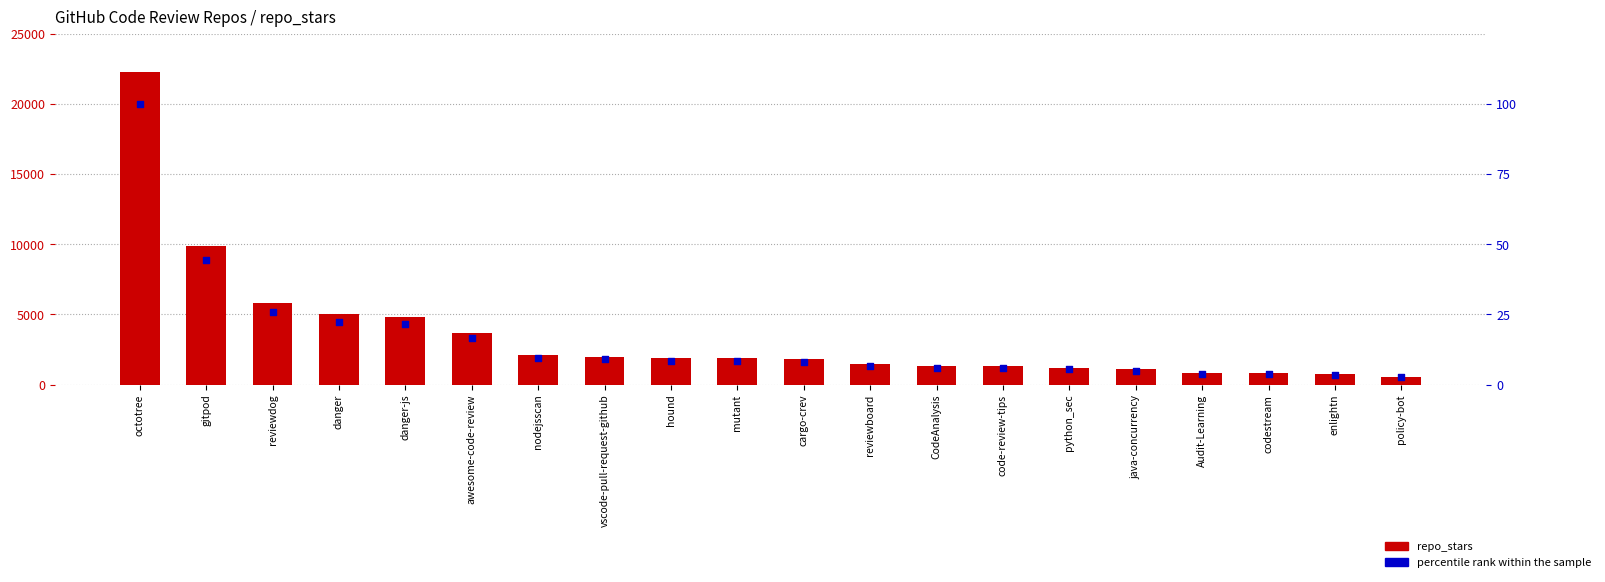

At which category is the sum across all series the highest?

octotree